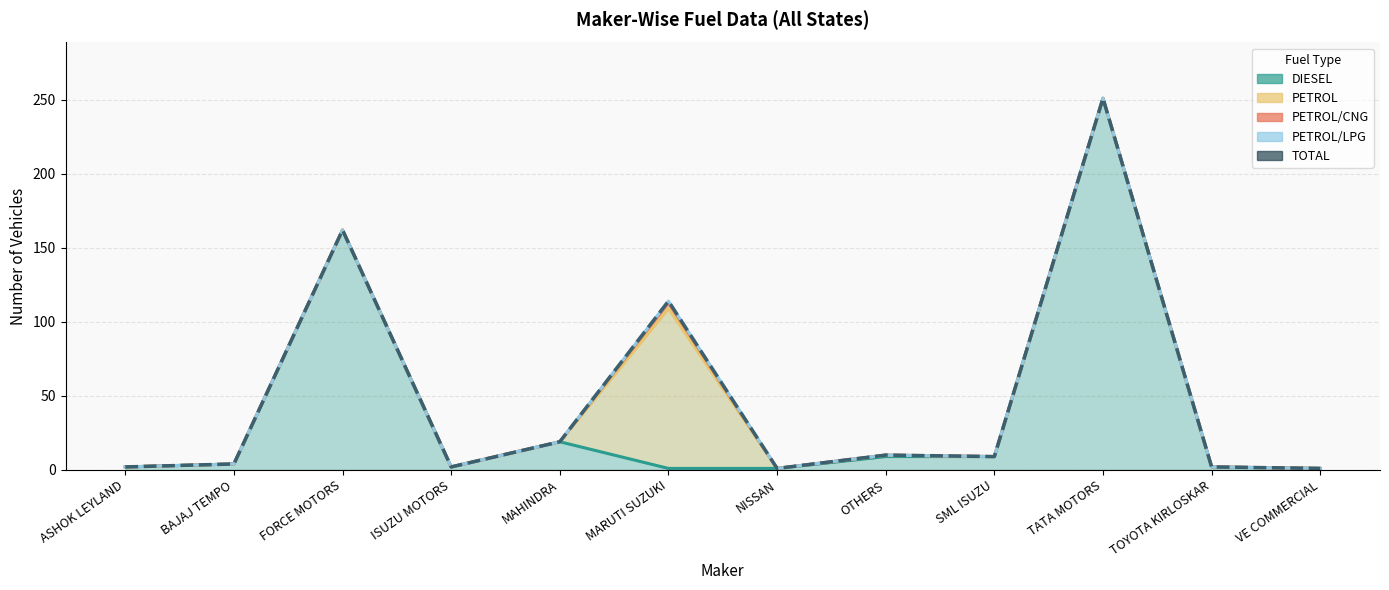

Where is the data nearest to the value 126?

MARUTI SUZUKI